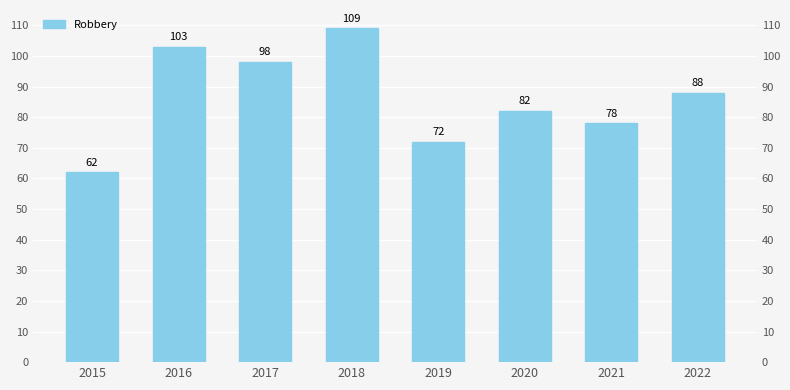

Reading right to left, list all the values displayed in this chart.

88	78	82	72	109	98	103	62